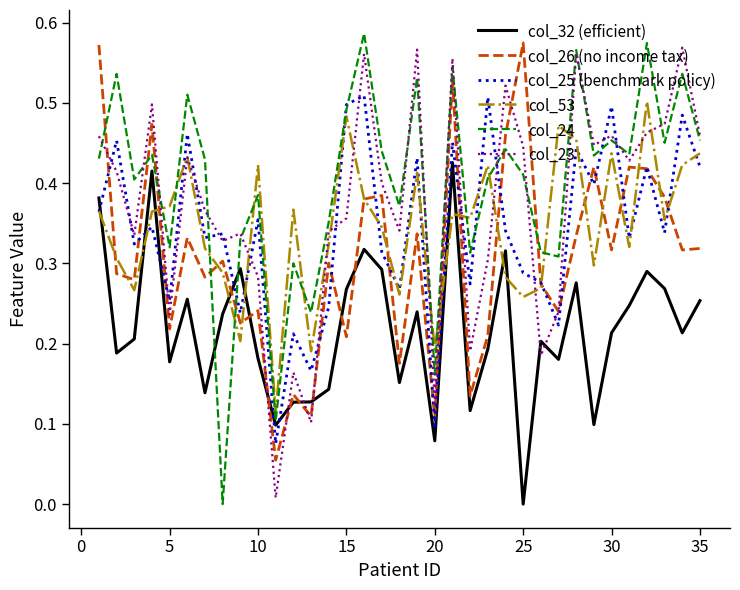

In col_24, how many points are higher than both neighbors (excluding endpoints)?

13